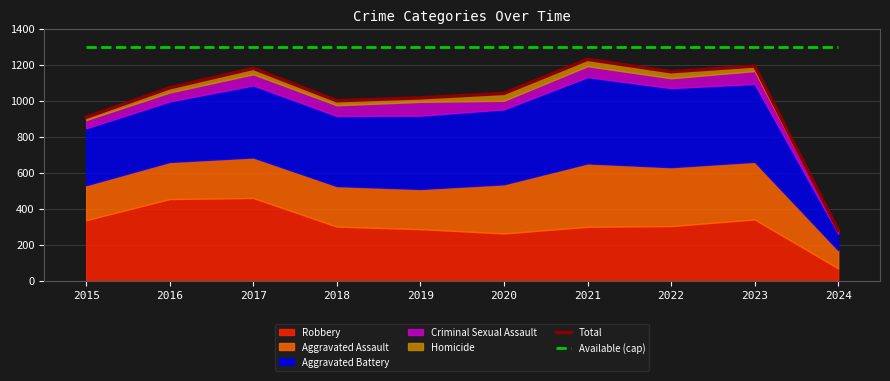

True or false: Total and Available (cap) intersect in this chart.

False